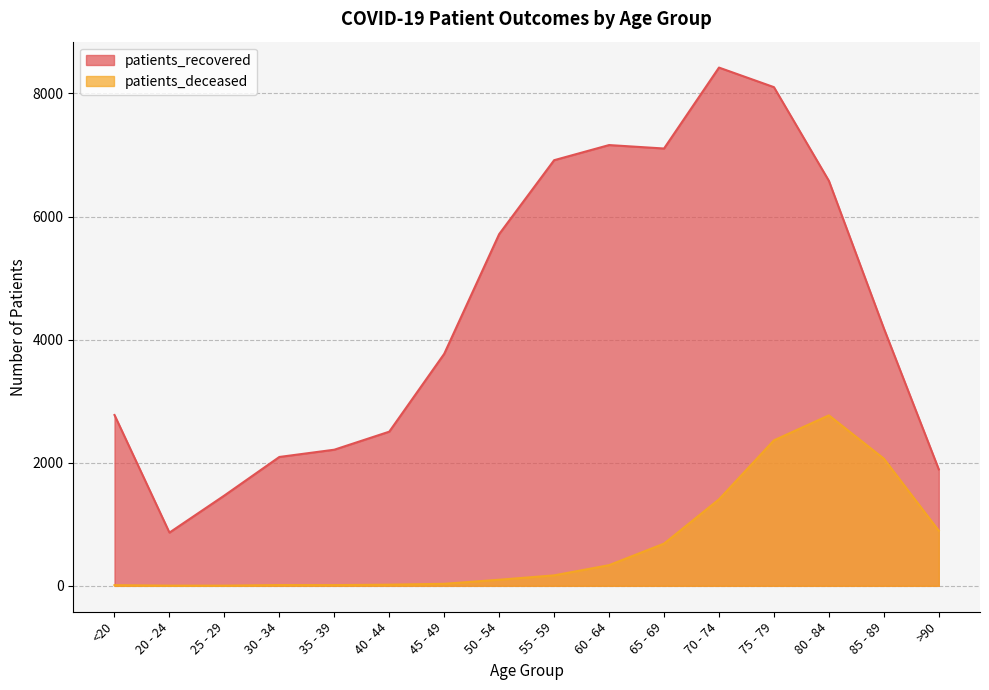

At which label is patients_deceased closest to 1386?

70 - 74